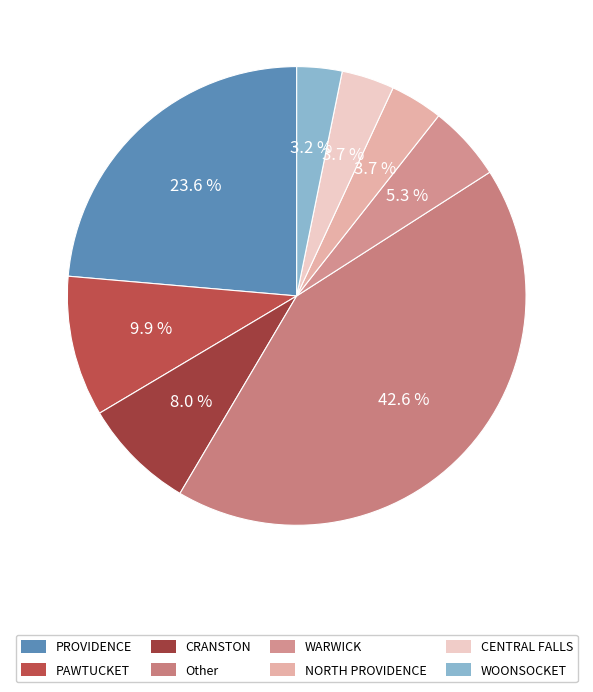

What percentage is the WOONSOCKET slice, to the nearest percent?

3%